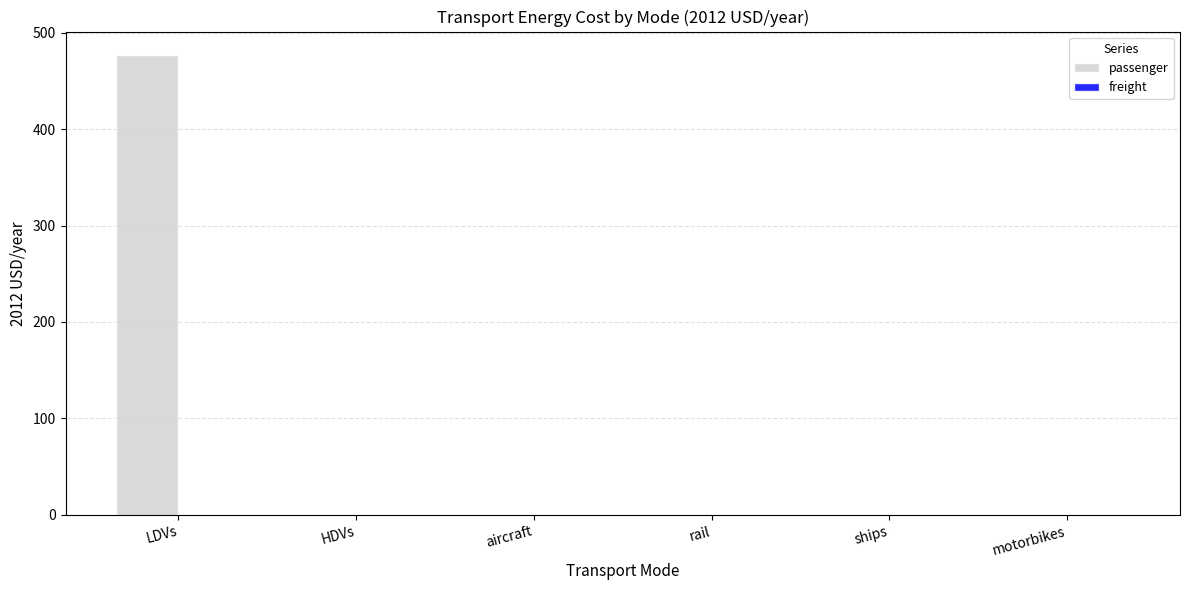

Which category has the highest value across all series?

LDVs